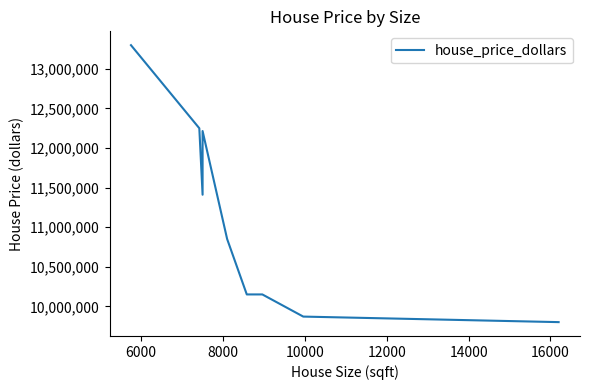

How many values are below 11410000?

5